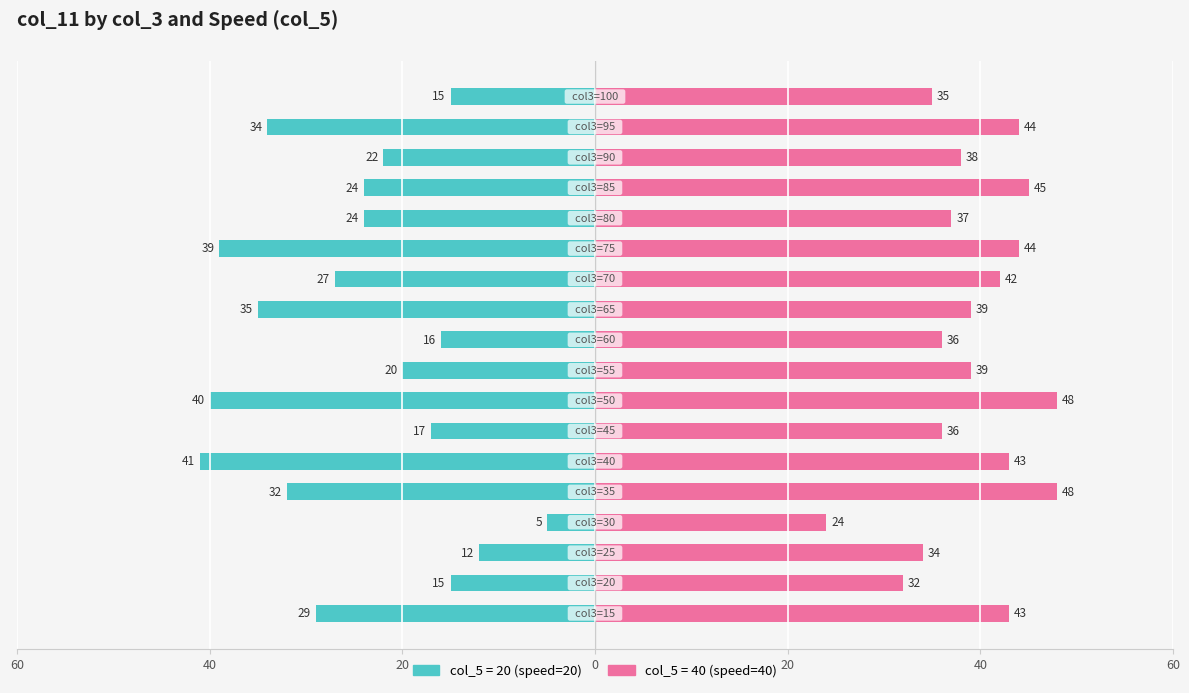

How many data points in col_5=40 (Renter-like) are less than 39?

8